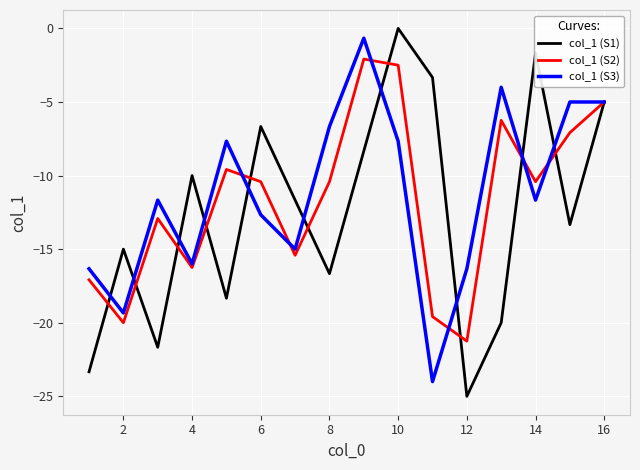

What is the minimum value shown in the chart?

-25.0